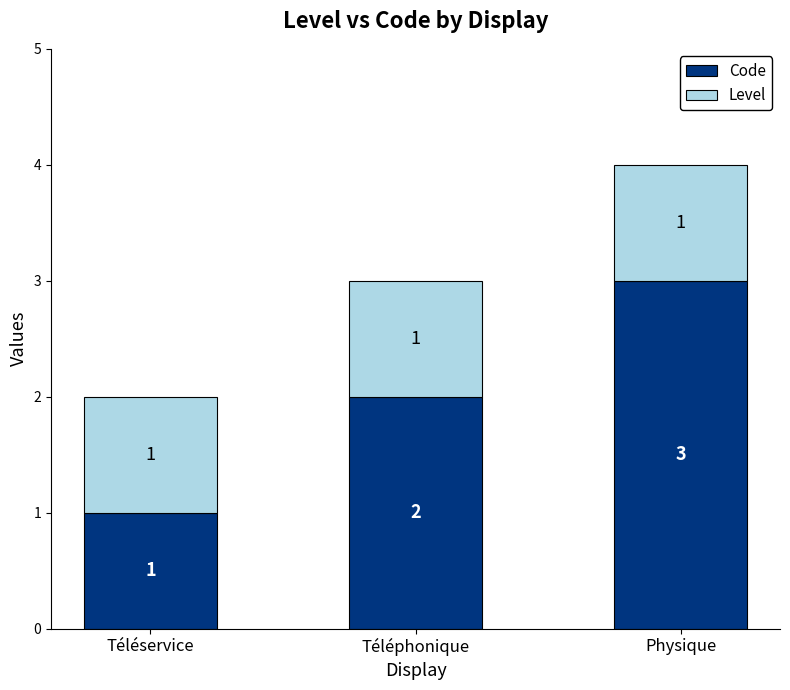

At which label does Code reach its peak?

Physique